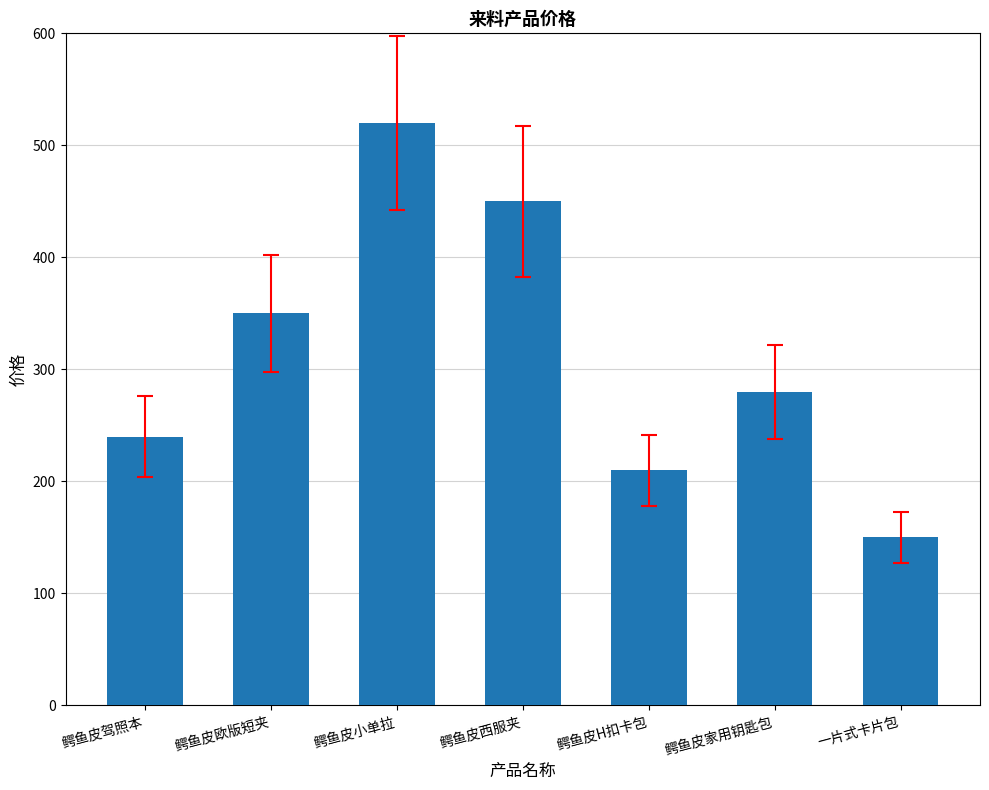

What is the ratio of the value at 鳄鱼皮西服夹 to the value at 鳄鱼皮H扣卡包?

2.1